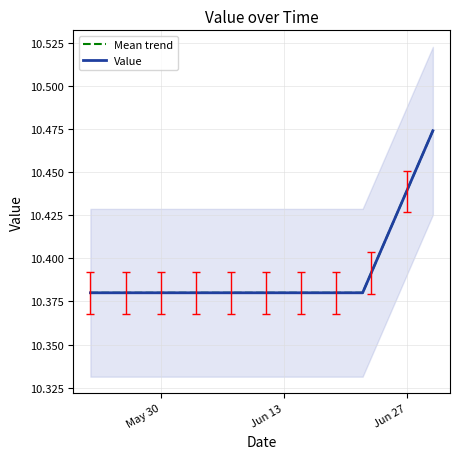

What is the minimum value shown in the chart?

10.4